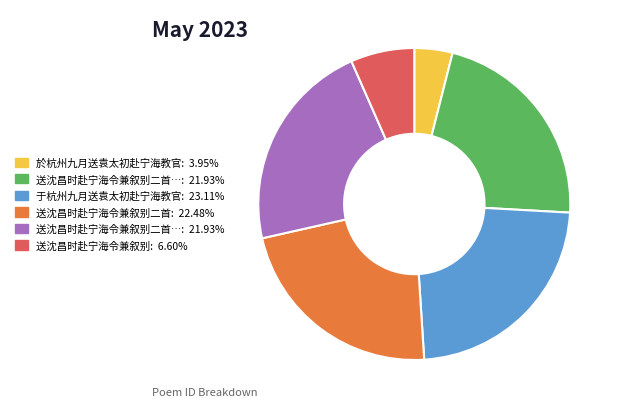

Is there any slice that represents more than half of the pie?

No